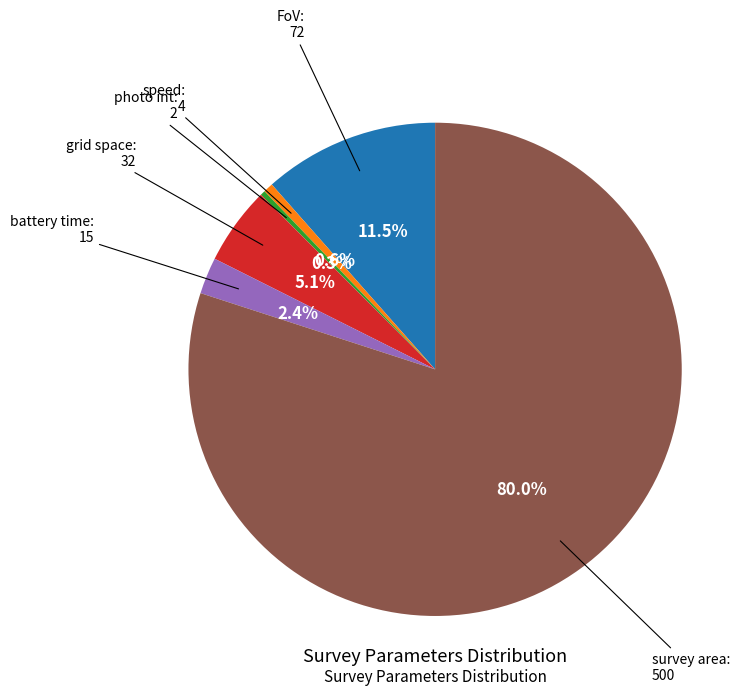

Is there any slice that represents more than half of the pie?

Yes